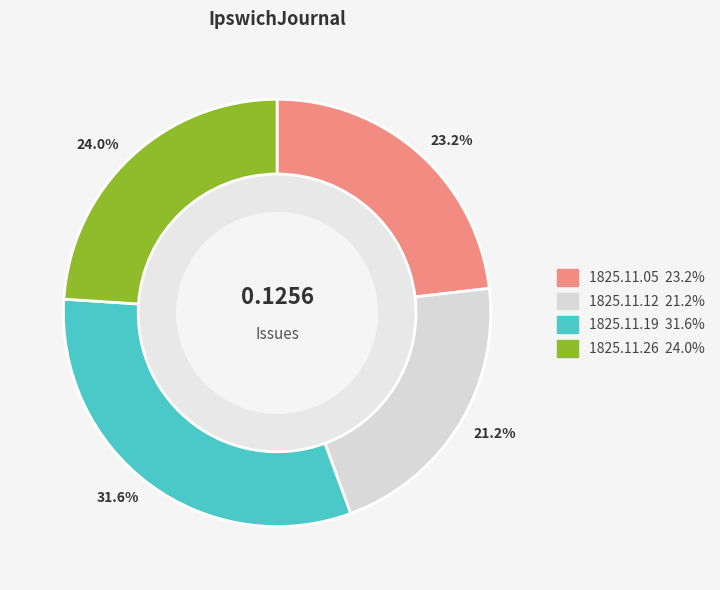

How many slices are in this pie chart?

4